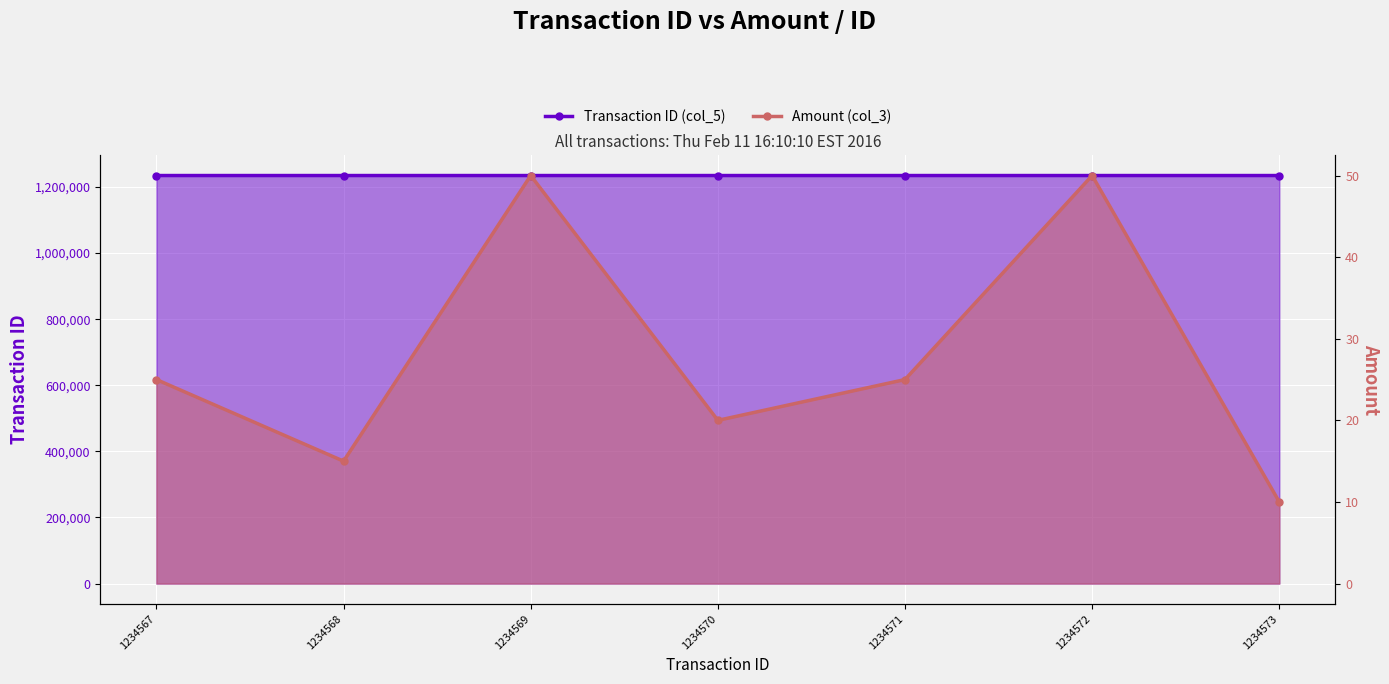

True or false: Transaction ID (col_5) and Amount (col_3) cross at least once.

False